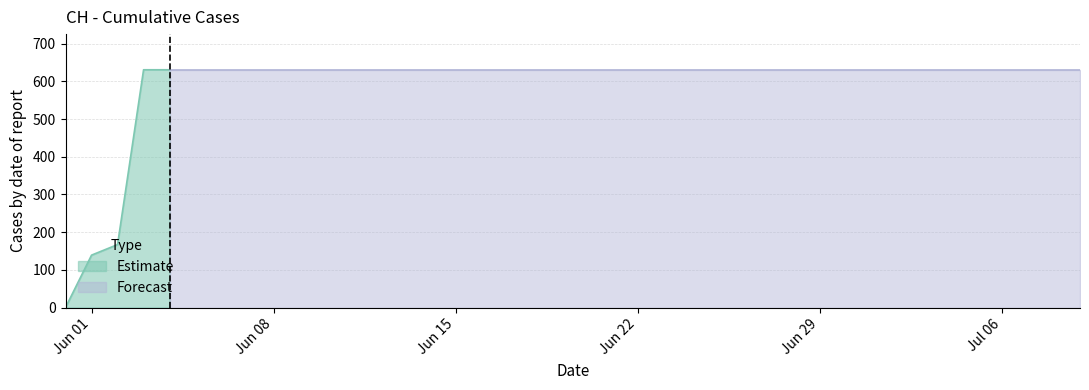

What is the approximate value at 2020-06-15, to the nearest 10?

630